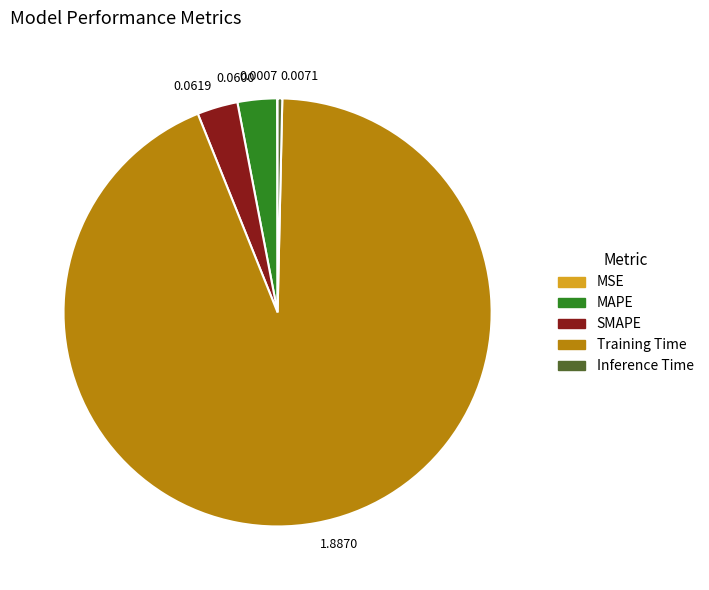

True or false: SMAPE accounts for 3% of the total.

True